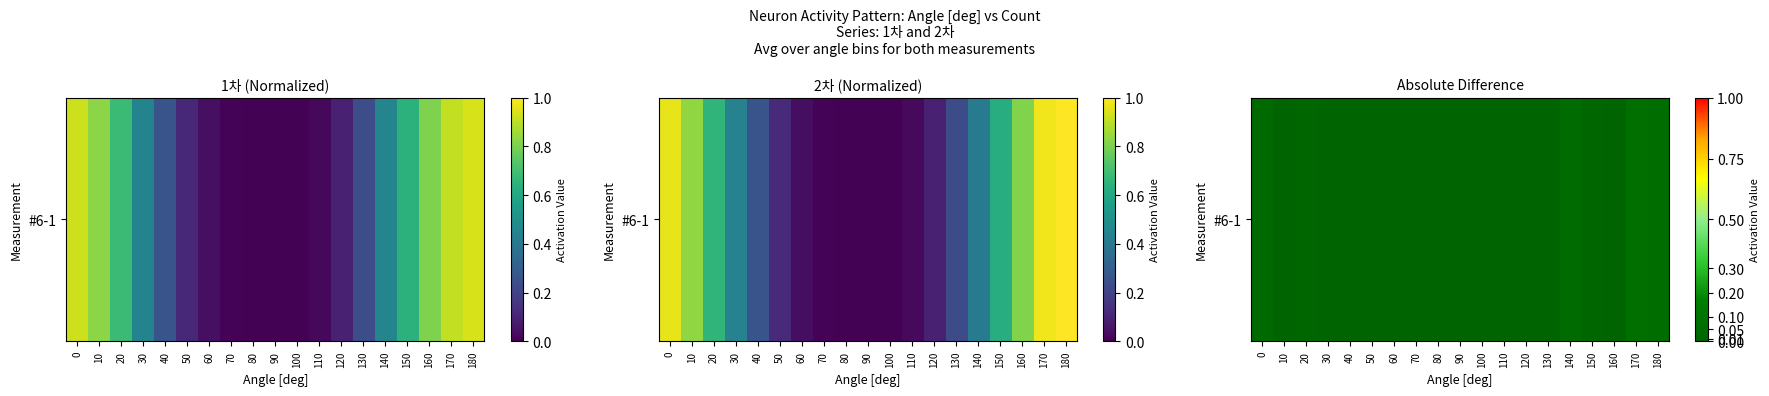

Reading right to left, what are all the values shown in this chart?

180=0.1	170=0.1	160=0.0	150=0.0	140=0.0	130=0.0	120=0.0	110=0.0	100=0.0	90=0.0	80=0.0	70=0.0	60=0.0	50=0.0	40=0.0	30=0.0	20=0.0	10=0.0	0=0.0